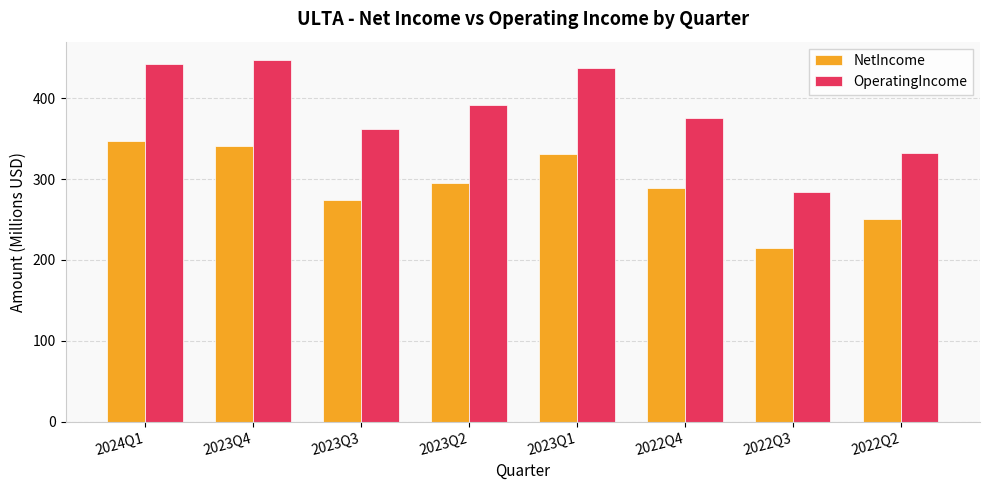

The value of OperatingIncome at 2022Q3 is 284.2. True or false?

True